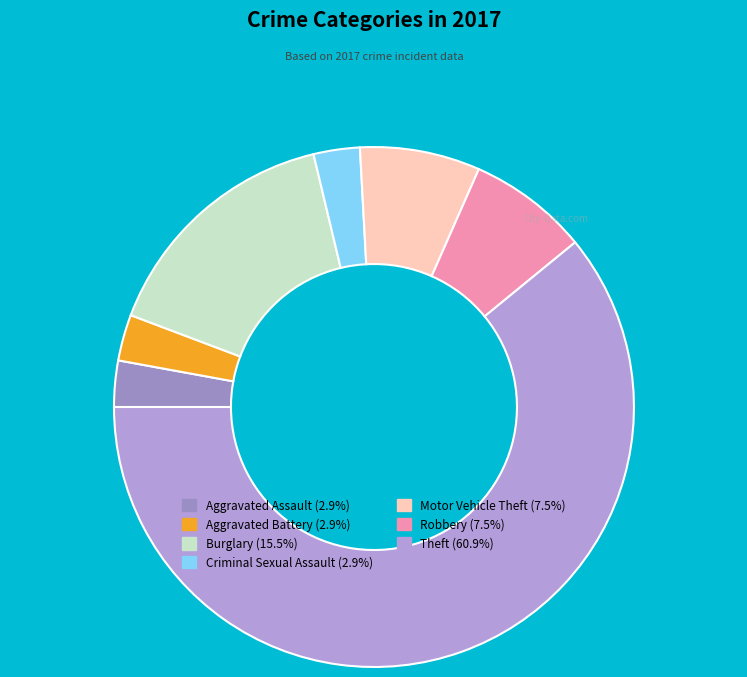

The Criminal Sexual Assault slice represents 3% of the pie. True or false?

True